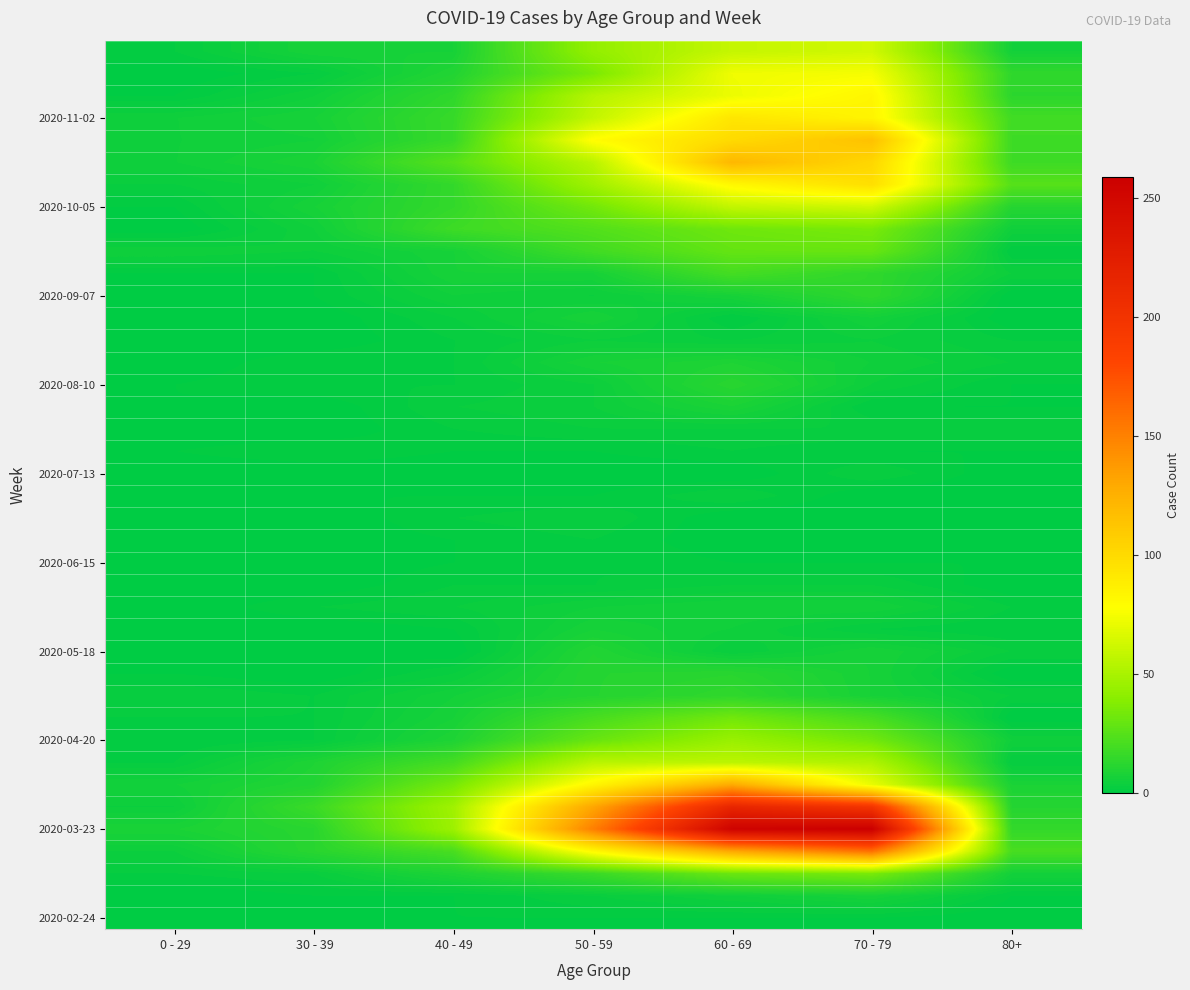

At how many categories does at least one series exceed 89?

3